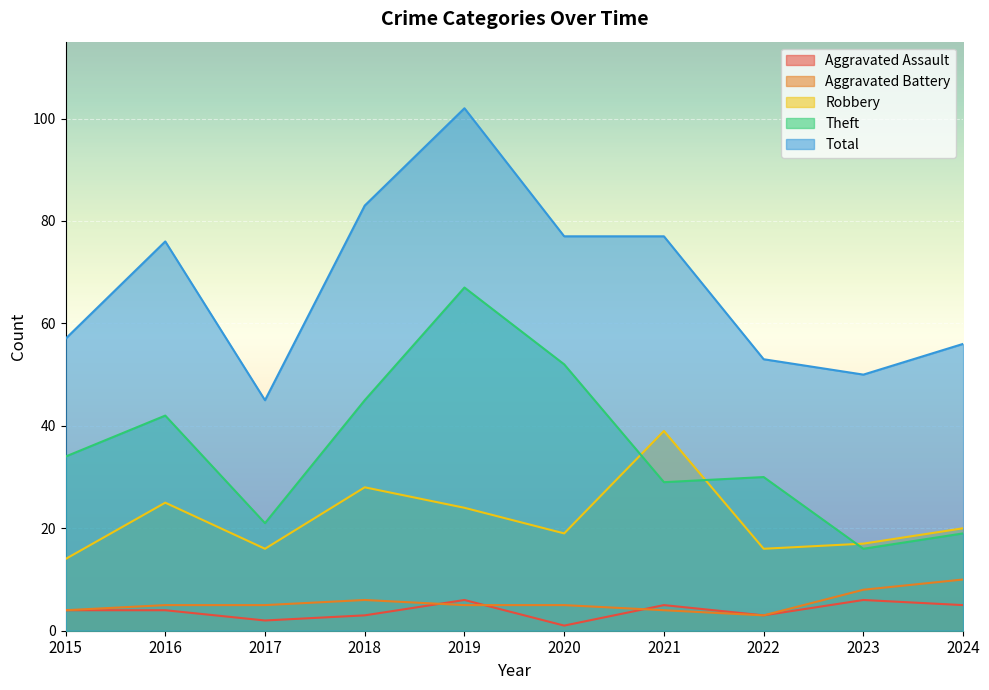

What is the sum of all Theft values?

355